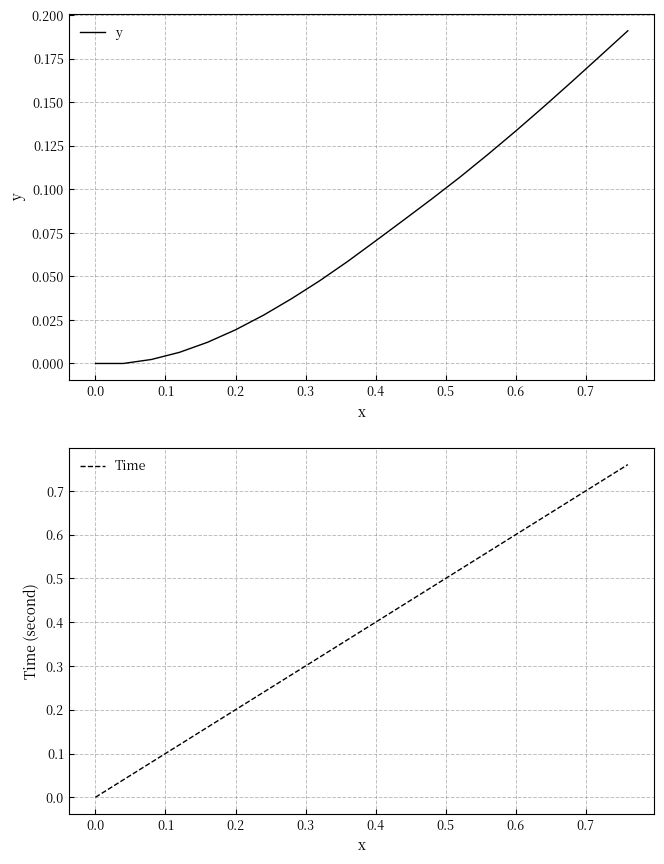

The Time series shows 0.2 at 0.2. True or false?

True